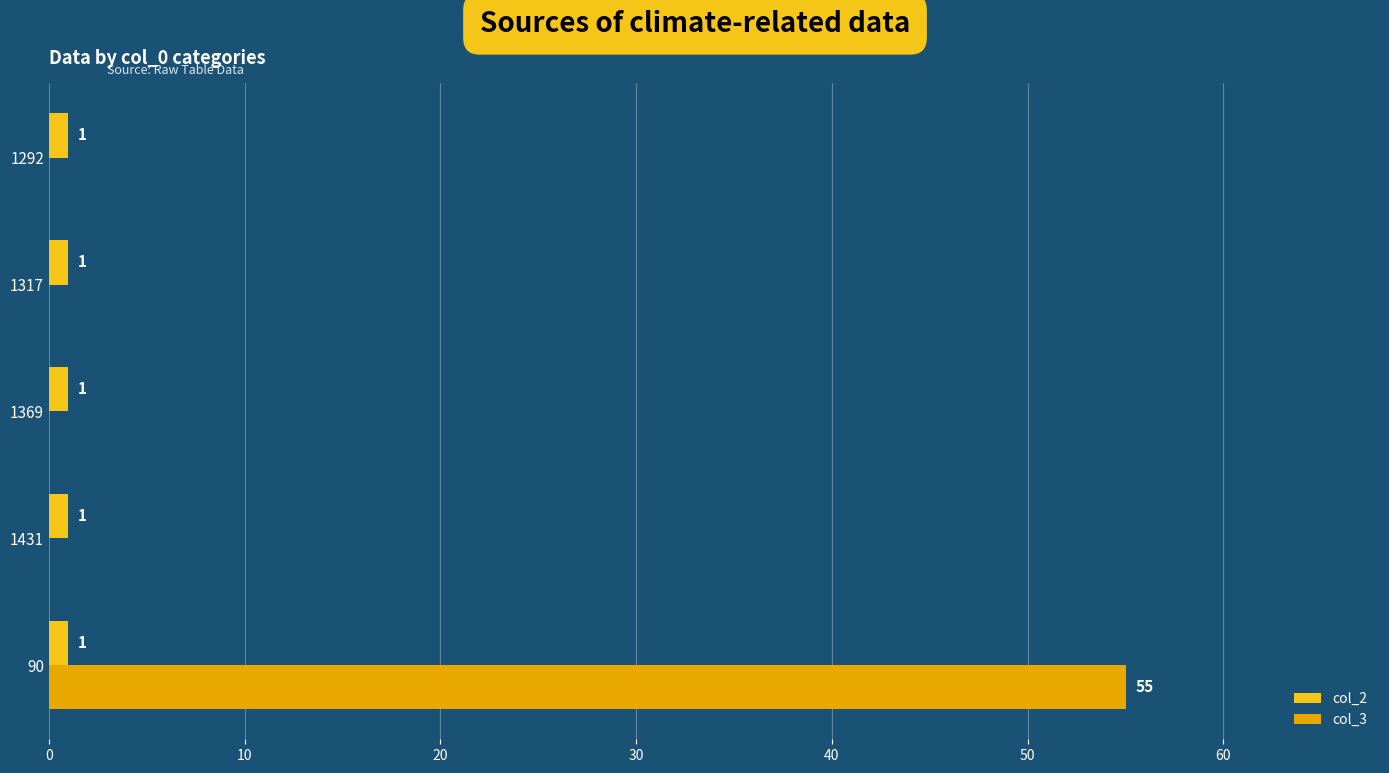

How many data points does each series have?

5